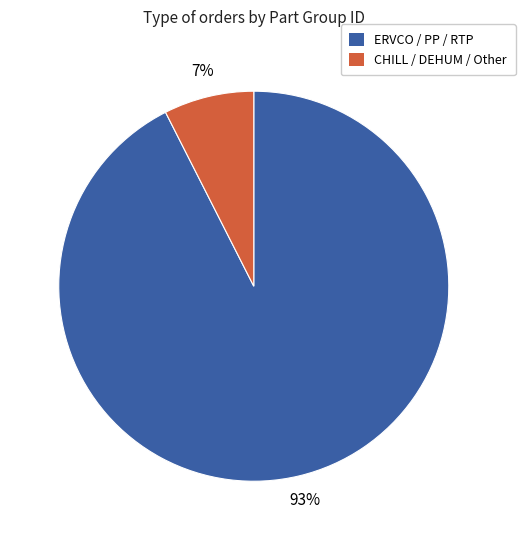

Rank the categories by value from lowest to highest.

CHILL / DEHUM / Other, ERVCO / PP / RTP